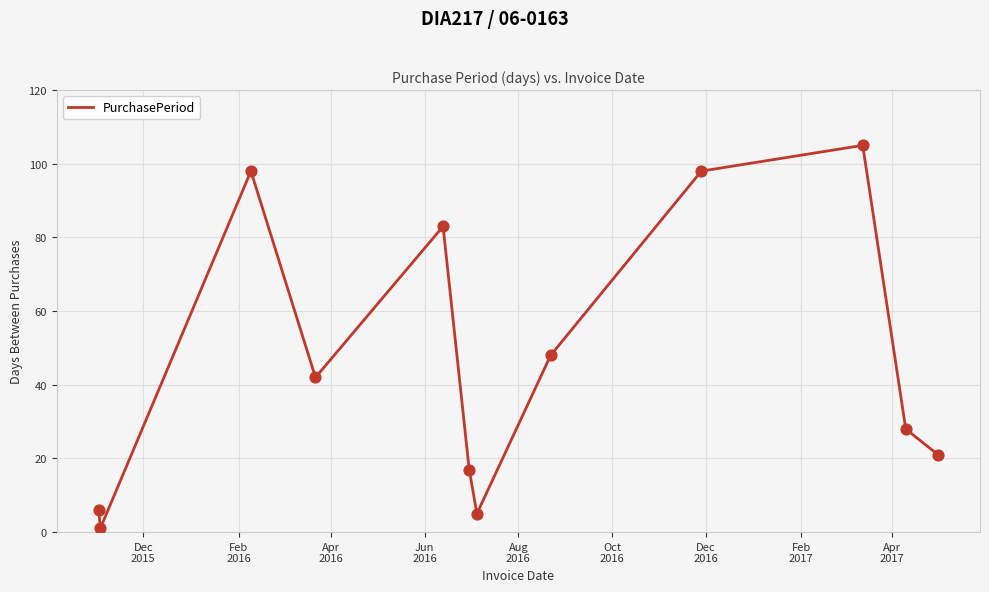

What is the difference between the maximum and minimum values?

104